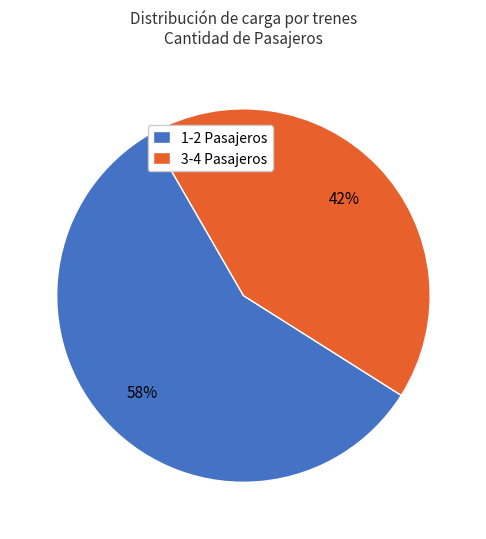

Is the sum of 1-2 Pasajeros and 3-4 Pasajeros greater than half?

Yes